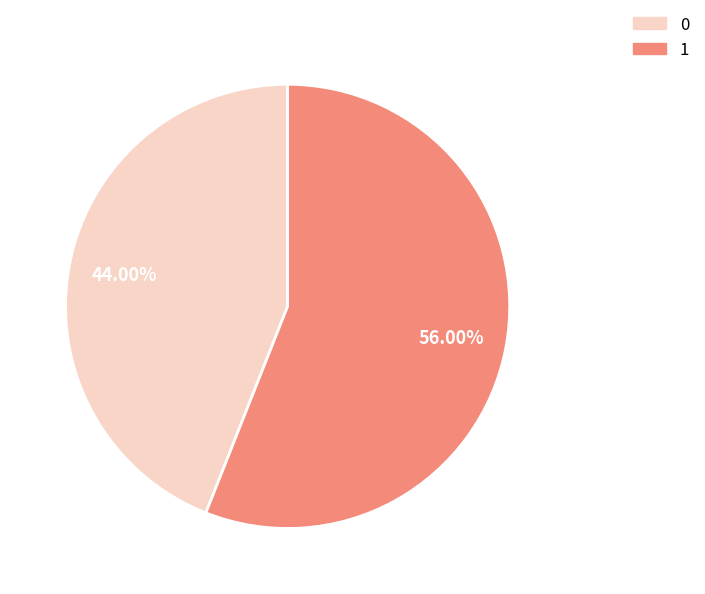

Count the number of slices in the pie.

2